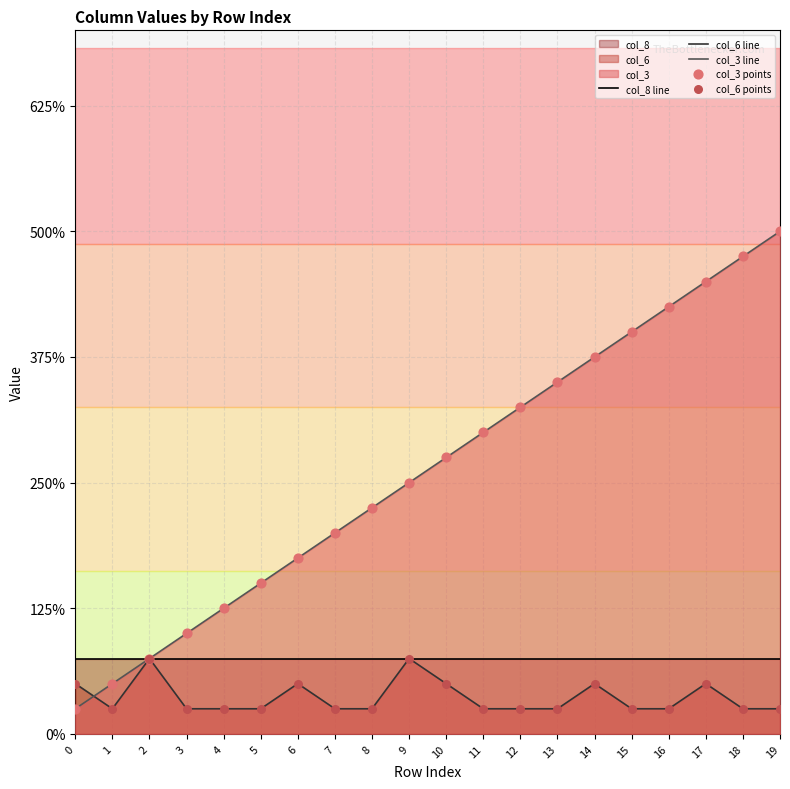

At how many categories does at least one series exceed 16?

4